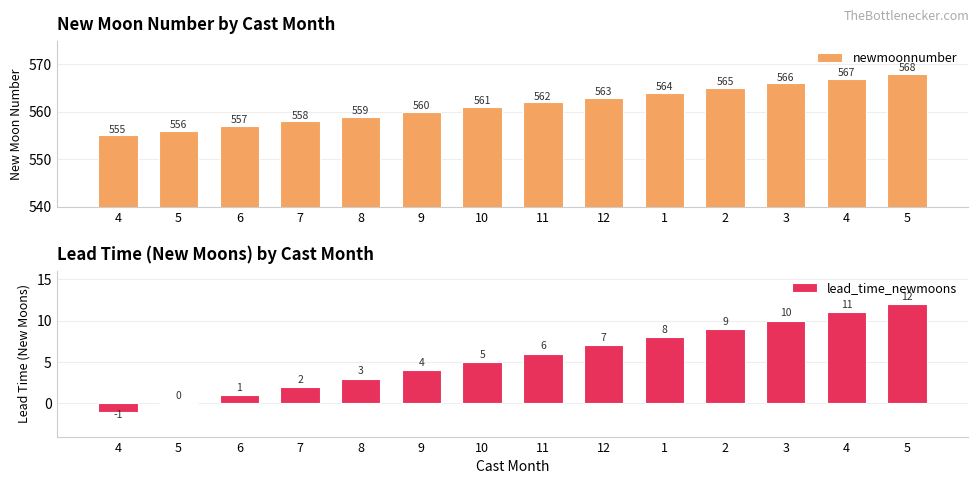

What are all the series names shown in the legend?

newmoonnumber, lead_time_newmoons